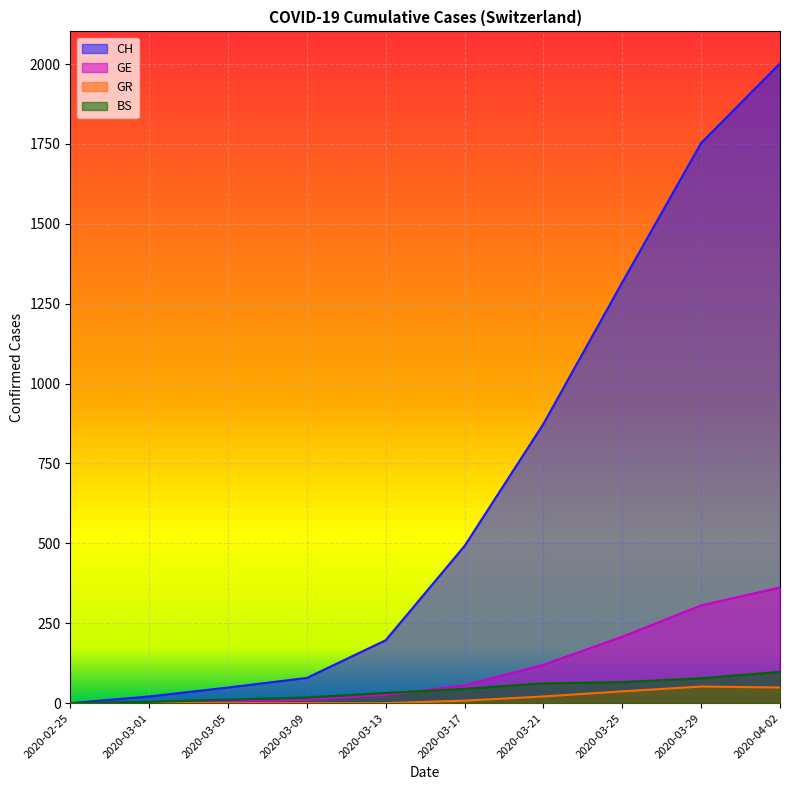

What is the difference between the GE values at 2020-04-02 and 2020-03-09?

352